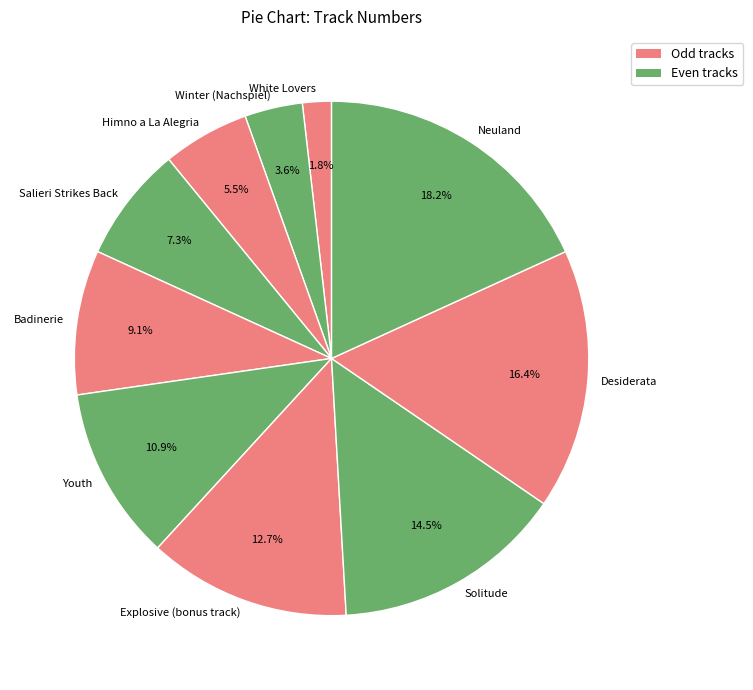

What is the smallest slice in the pie chart?

White Lovers